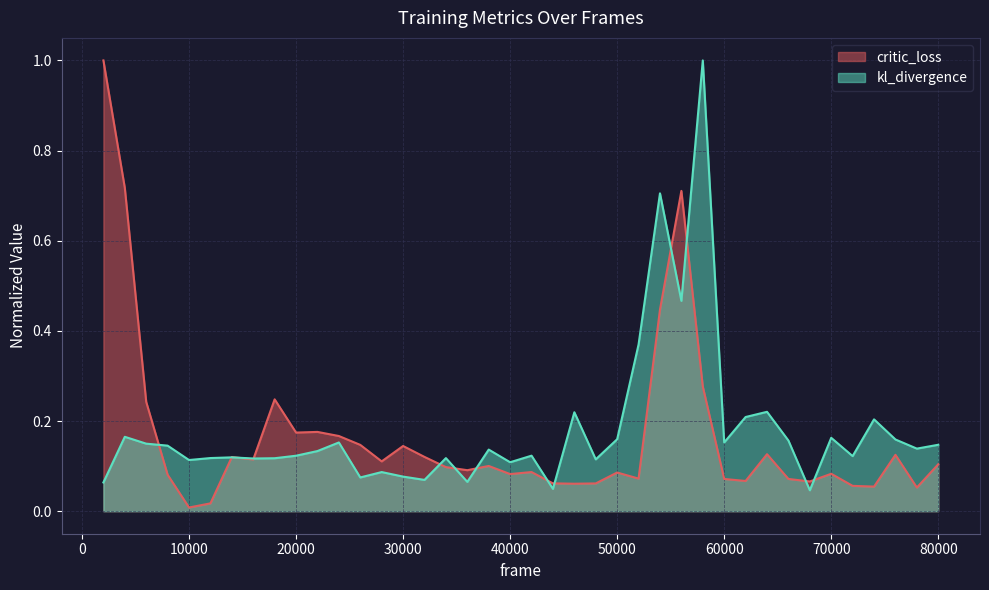

At how many categories does at least one series exceed 0?

40